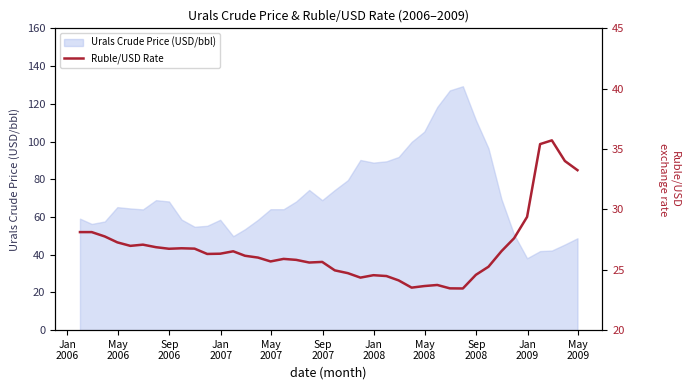

The chart shows a value of 10.2 at 11. True or false?

False